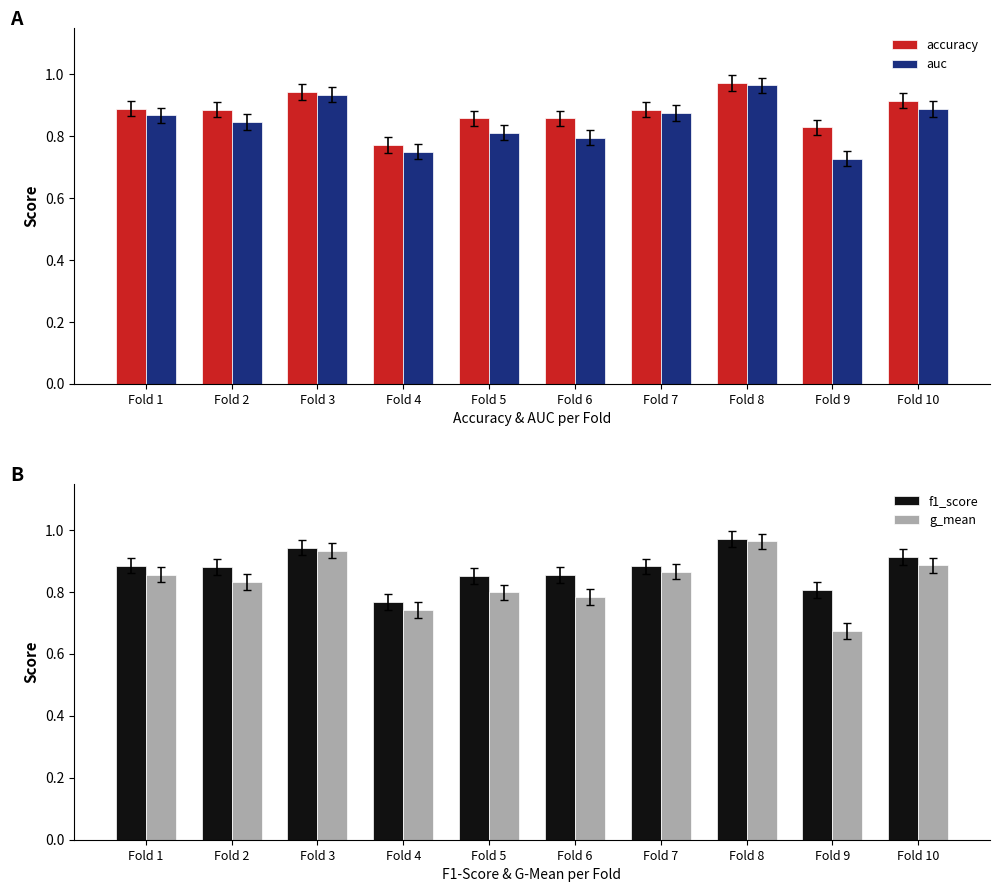

Reading left to right, what are all the values shown in this chart?

accuracy: 0.9	0.9	0.9	0.8	0.9	0.9	0.9	1.0	0.8	0.9
auc: 0.9	0.8	0.9	0.8	0.8	0.8	0.9	1.0	0.7	0.9
f1_score: 0.9	0.9	0.9	0.8	0.9	0.9	0.9	1.0	0.8	0.9
g_mean: 0.9	0.8	0.9	0.7	0.8	0.8	0.9	1.0	0.7	0.9